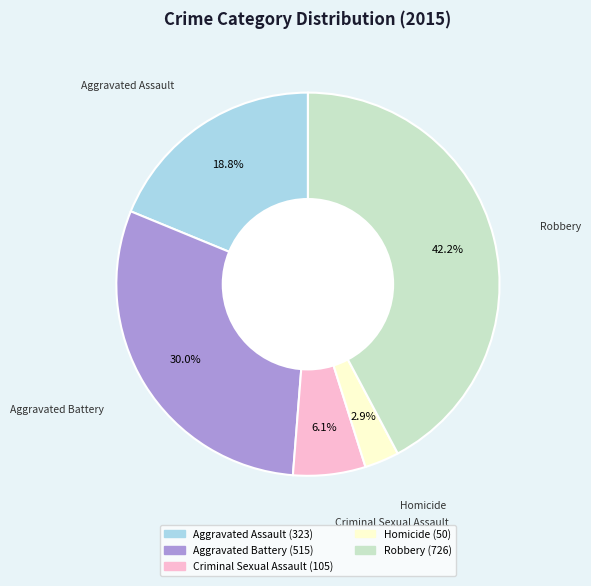

How many slices are in this pie chart?

5